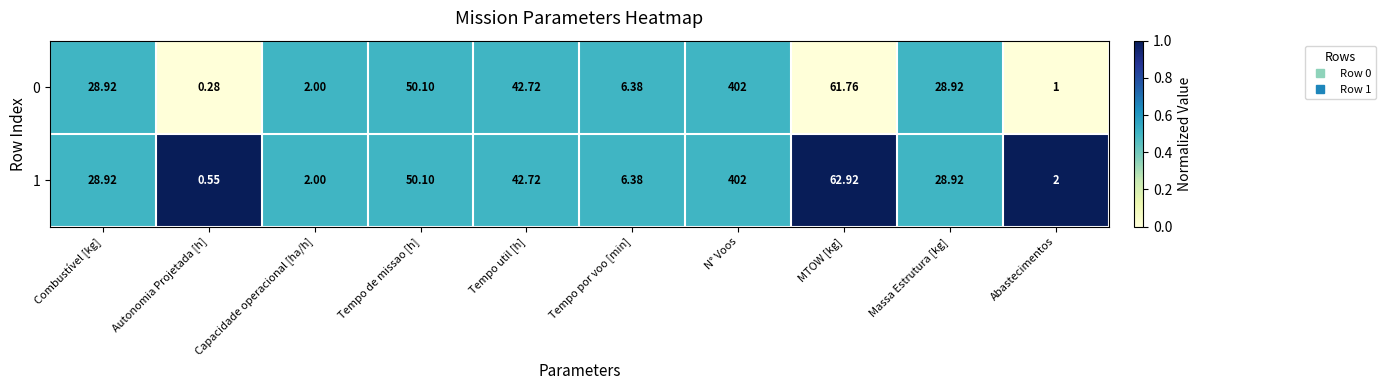

At which category does the chart reach its minimum across all series?

Autonomia Projetada [h]